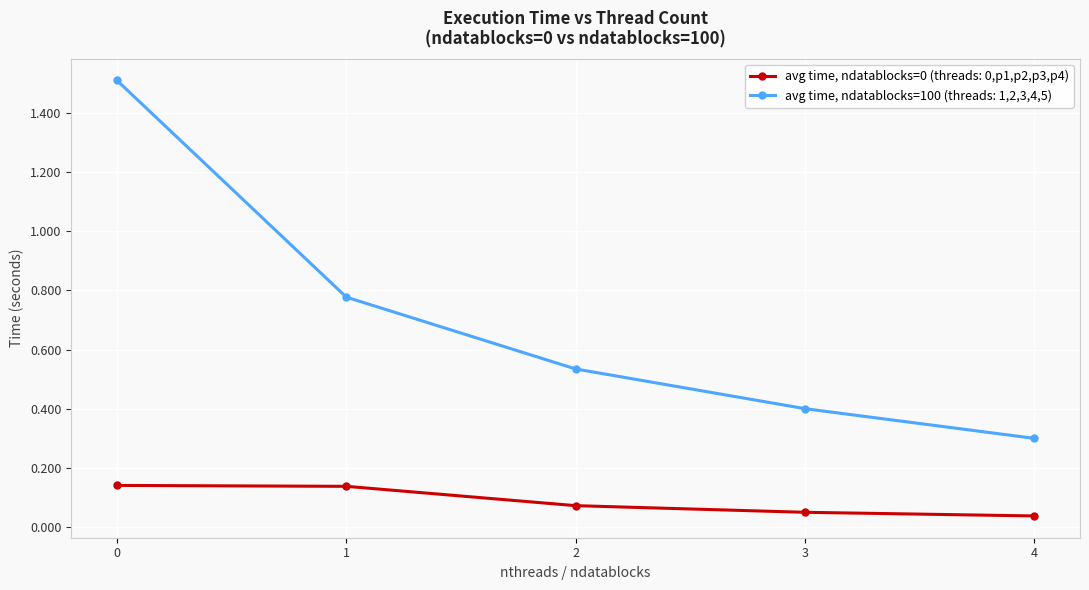

True or false: avg time, ndatablocks=0 (threads: 0,p1,p2,p3,p4) and avg time, ndatablocks=100 (threads: 1,2,3,4,5) intersect in this chart.

False